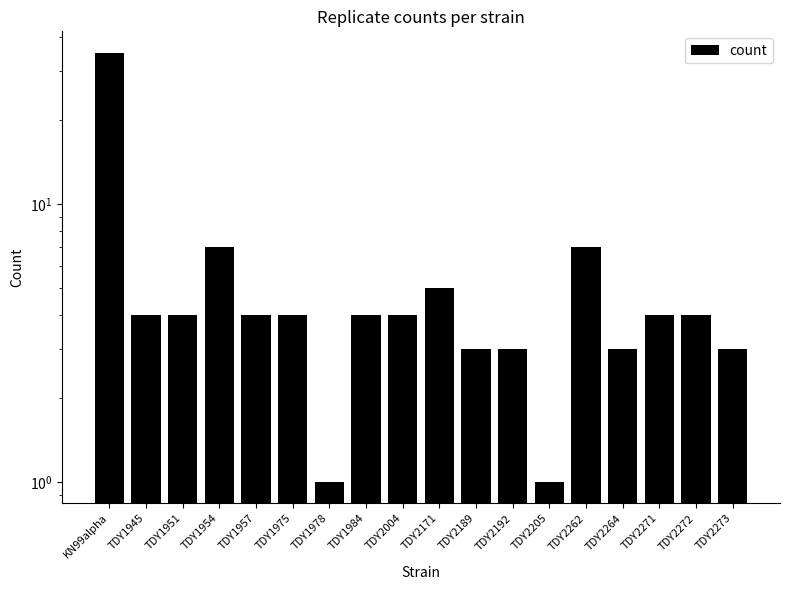

What is the difference between the maximum and minimum values?

34